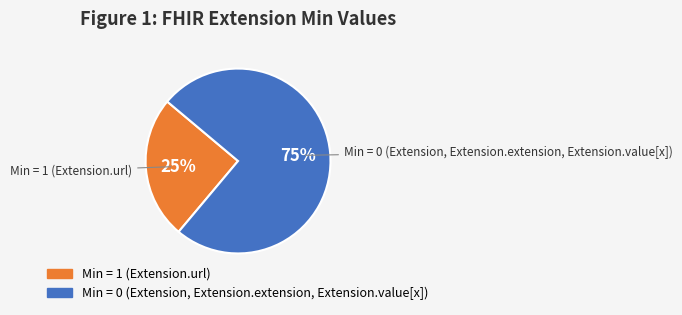

To the nearest percent, what is the difference between the largest and smallest slice percentages?

50%